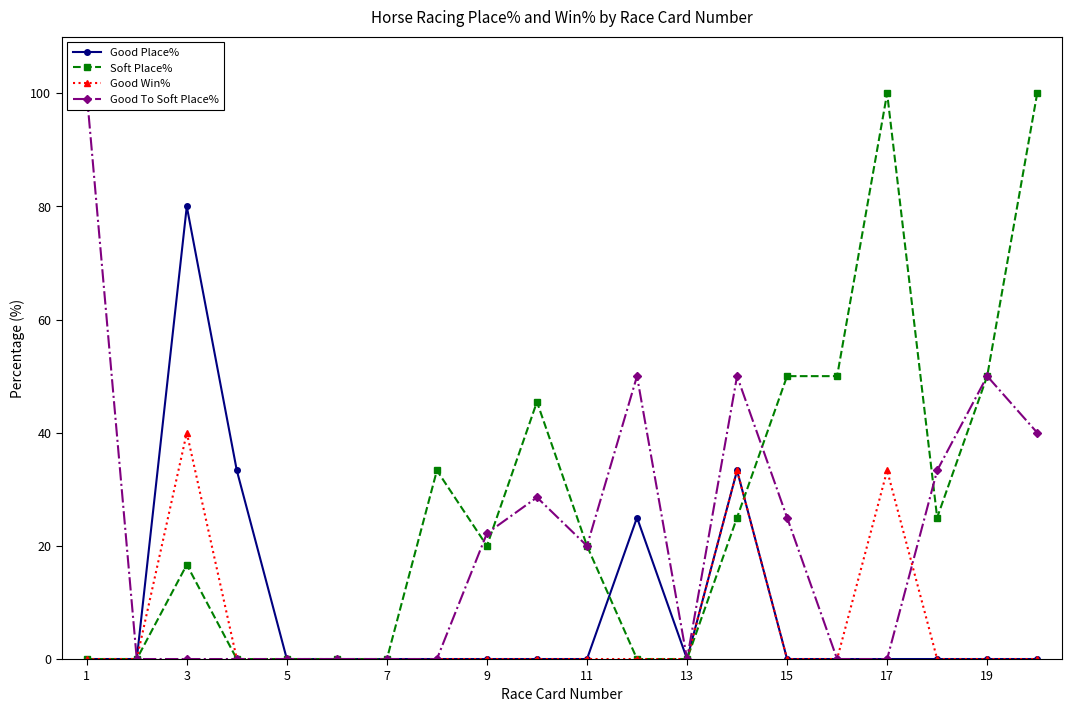

What is the average value of the Good Place% series?

8.6